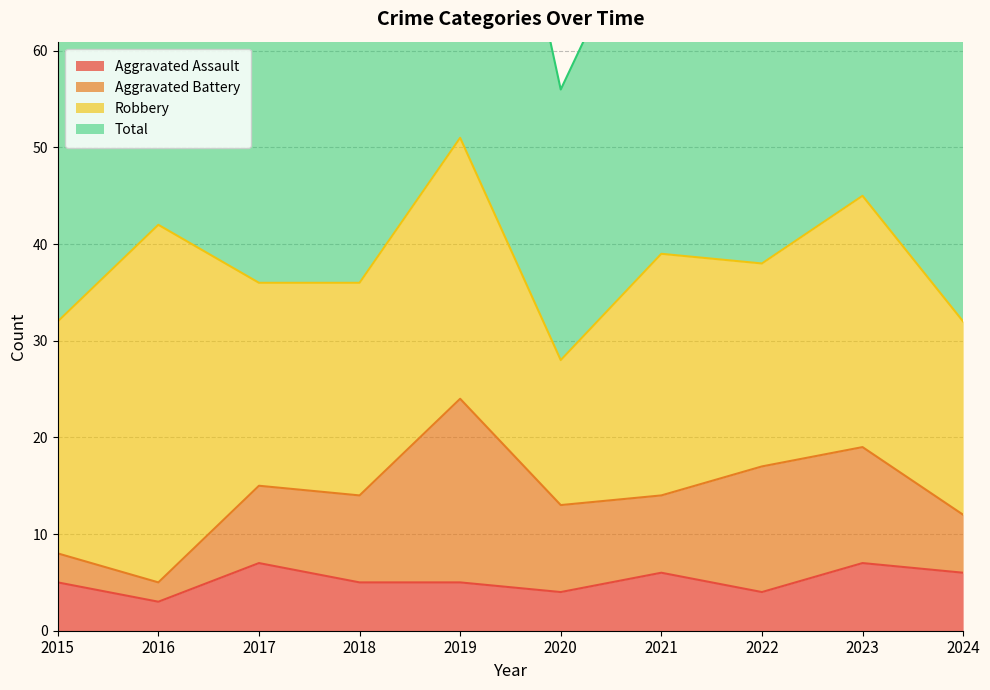

Is the value of Aggravated Assault at 2019 greater than the value of Total at 2024?

No